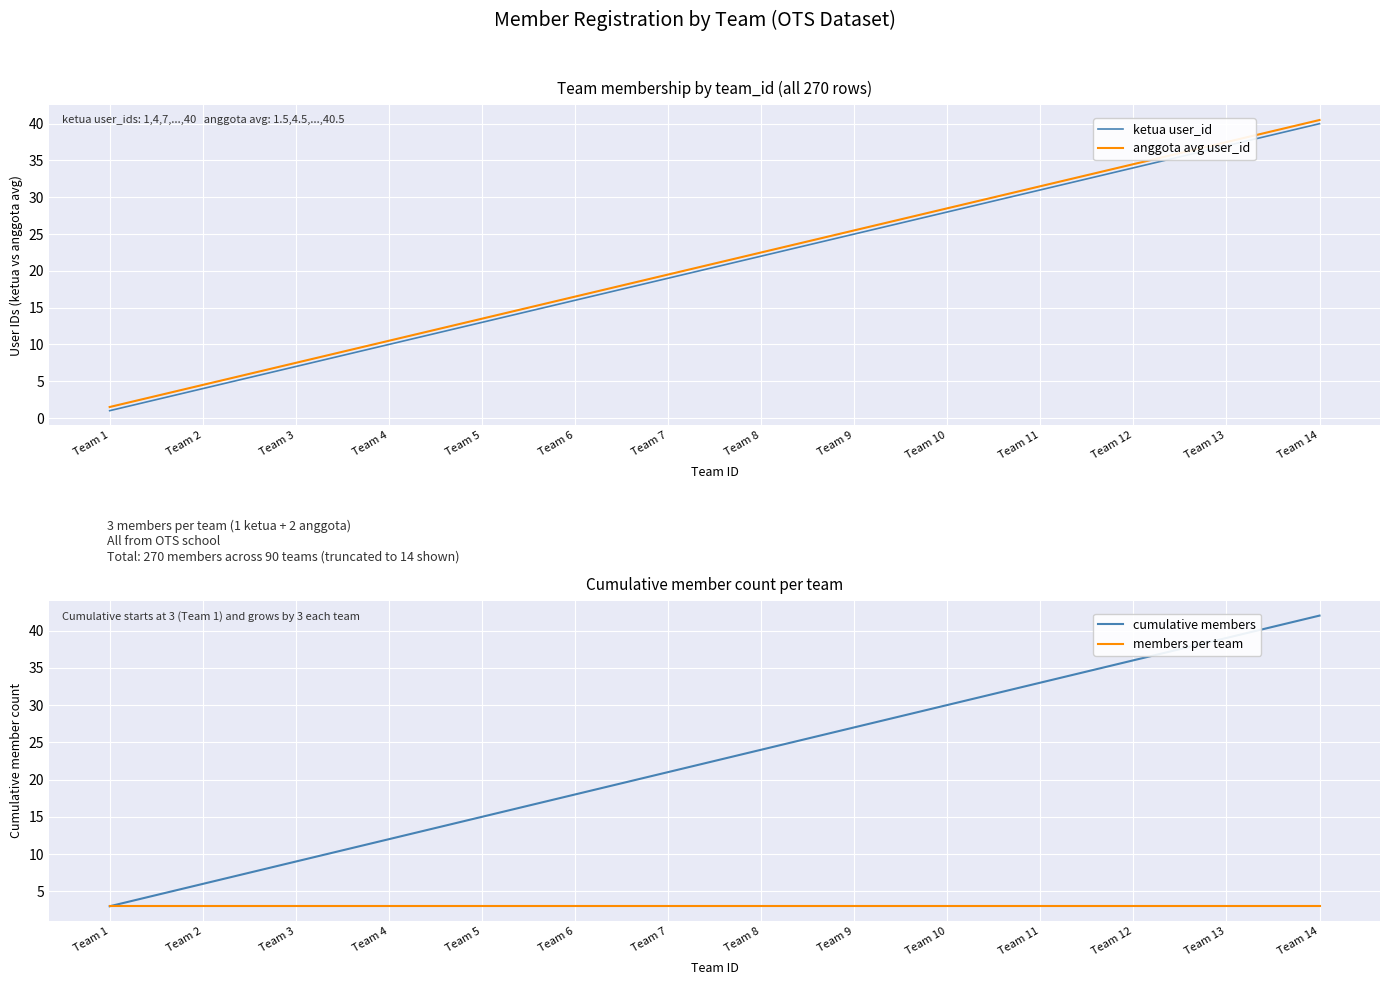

What is the maximum value for anggota avg user_id?

40.5